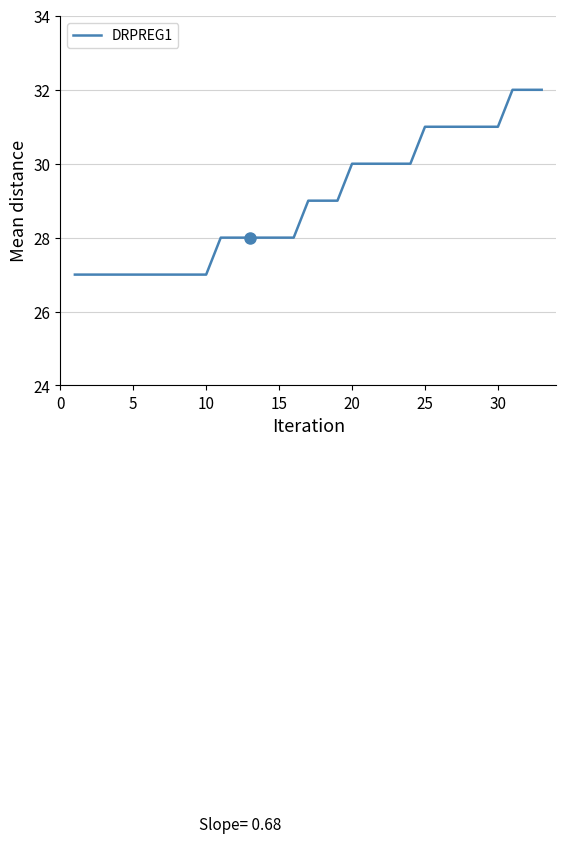

What is the difference between the maximum and minimum values?

5